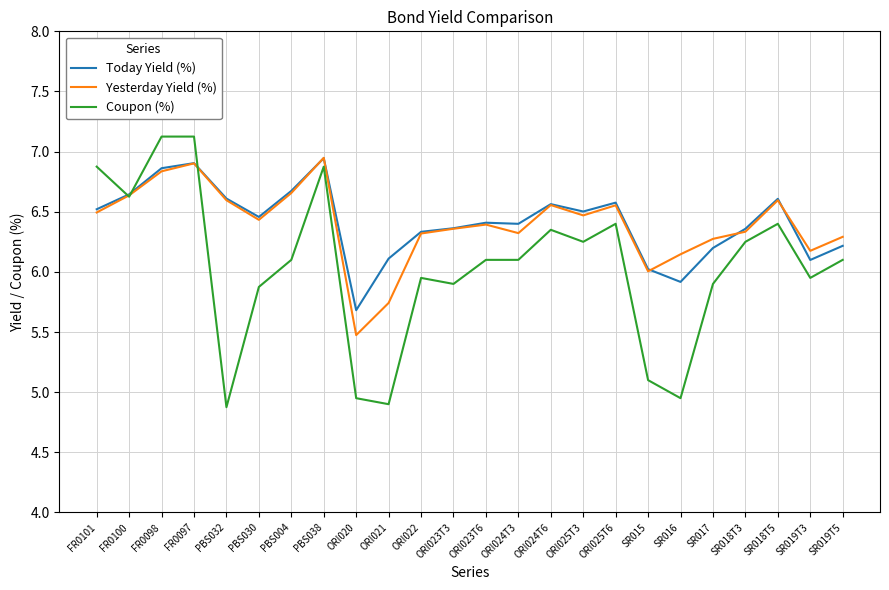

Which series ends up on top after the final intersection of Today Yield (%) and Coupon (%)?

Today Yield (%)